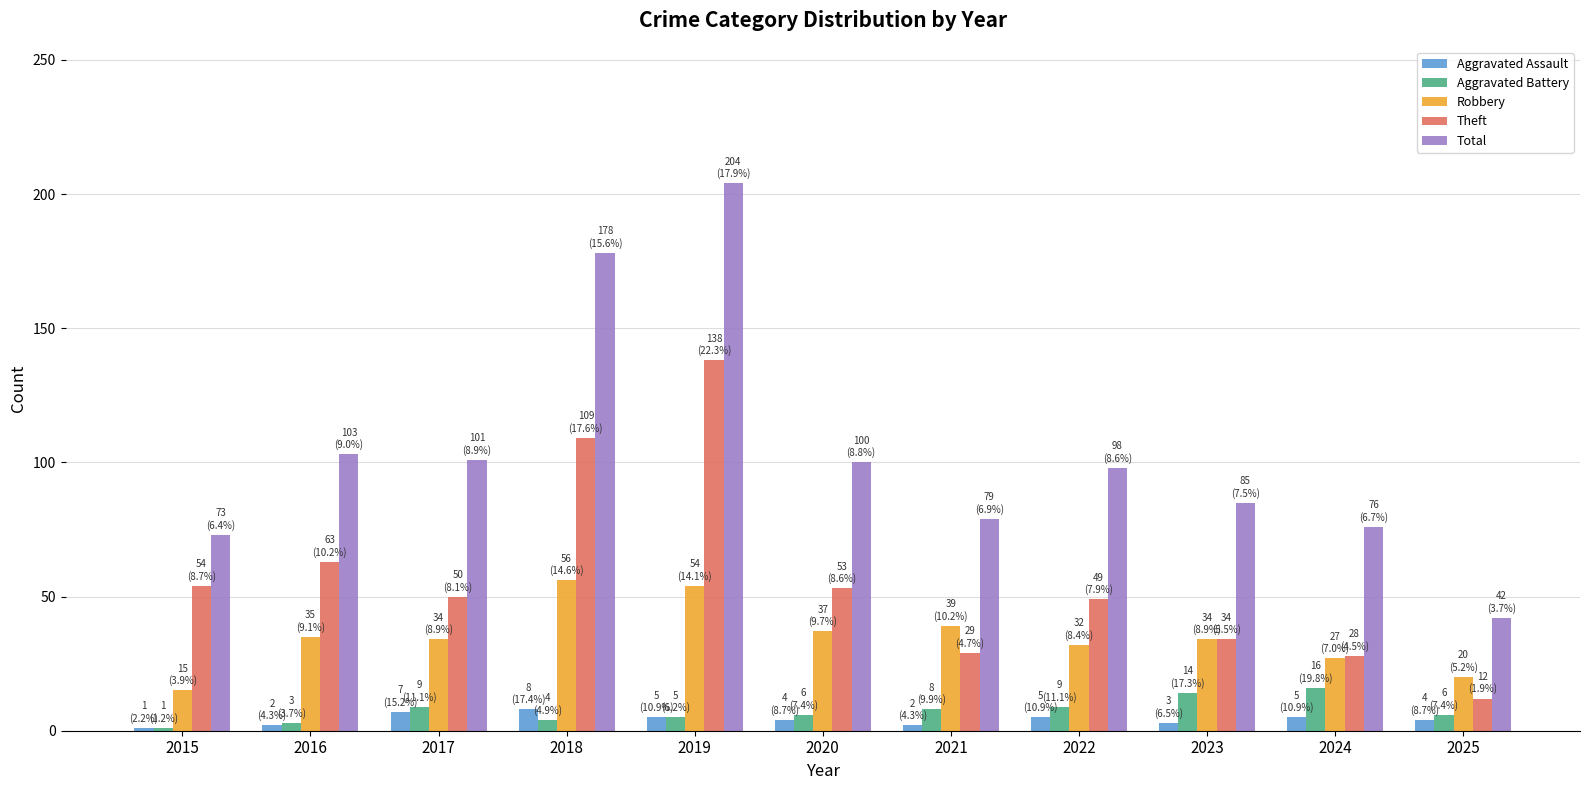

At which label does Theft reach its minimum?

2025